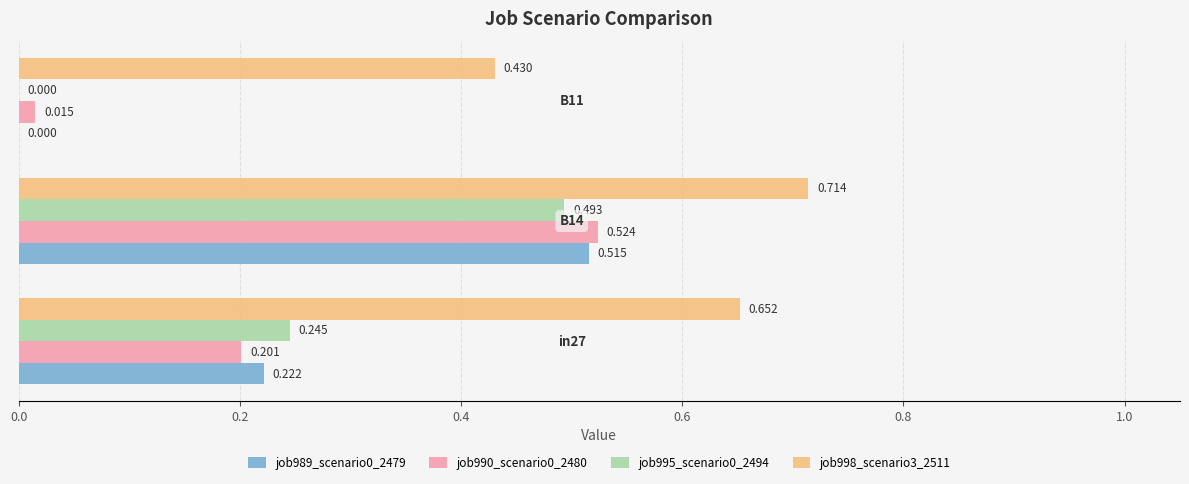

How many values in job995_scenario0_2494 are above zero?

2